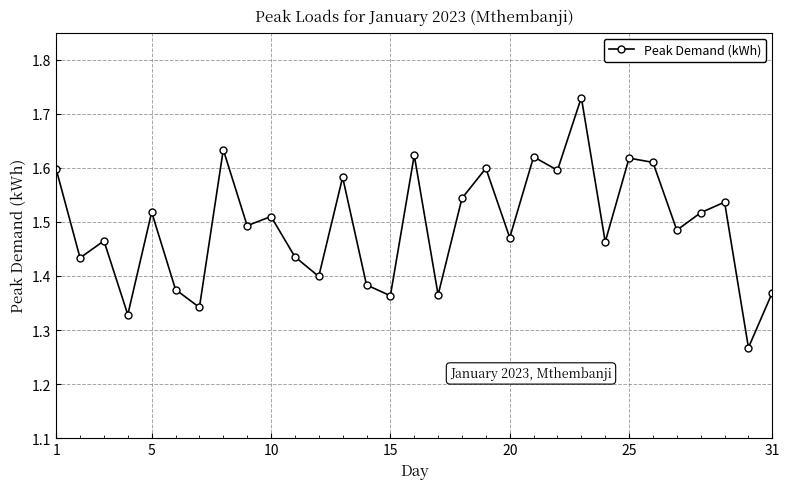

Count the values in the range 1 to 2.

31